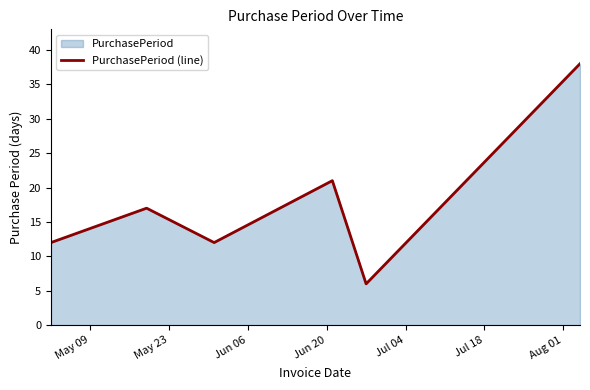

What is the sum of all values?

106